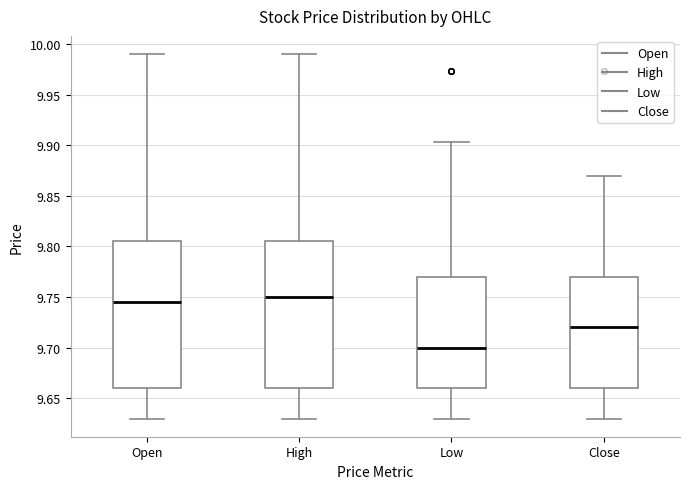

Reading left to right, transcribe this box plot: for each box, give where its median line is, the range the box spans, and where its two whiskers end, as read against the y-axis. The values are not printed on the chart, so give them approximately, as read against the axis.

Open: median 9.745, box 9.660 to 9.805, whiskers 9.630 to 9.990
High: median 9.750, box 9.660 to 9.805, whiskers 9.630 to 9.990
Low: median 9.700, box 9.660 to 9.770, whiskers 9.630 to 9.905
Close: median 9.720, box 9.660 to 9.770, whiskers 9.630 to 9.870